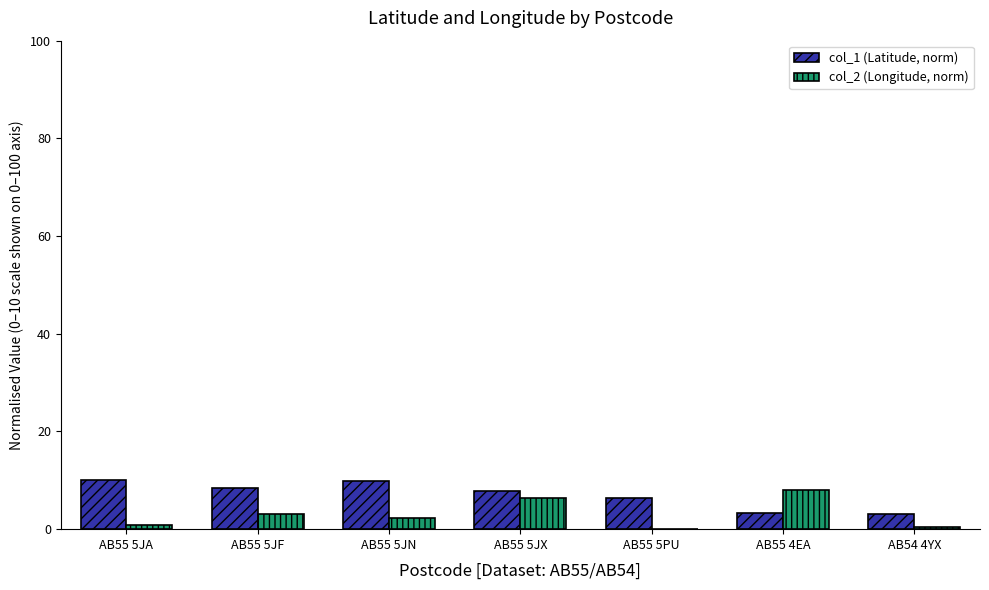

What is the greatest value displayed?

10.0